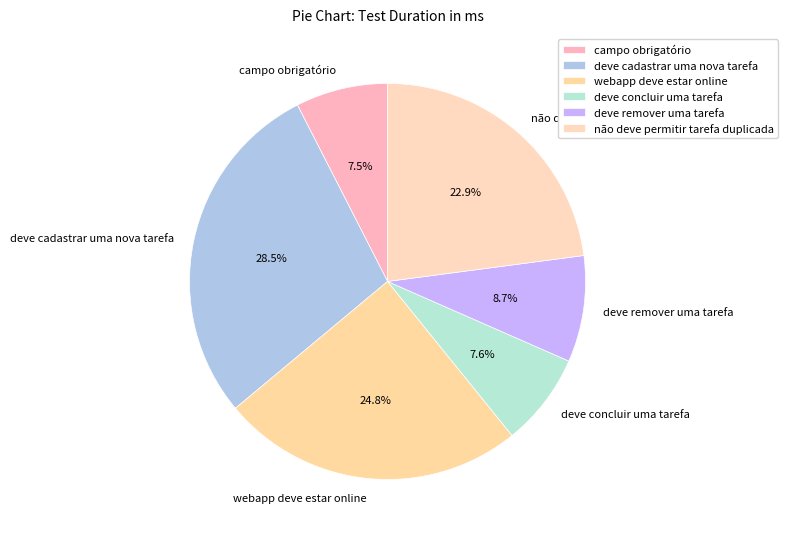

To the nearest percent, what is the combined percentage of deve cadastrar uma nova tarefa and não deve permitir tarefa duplicada?

51%